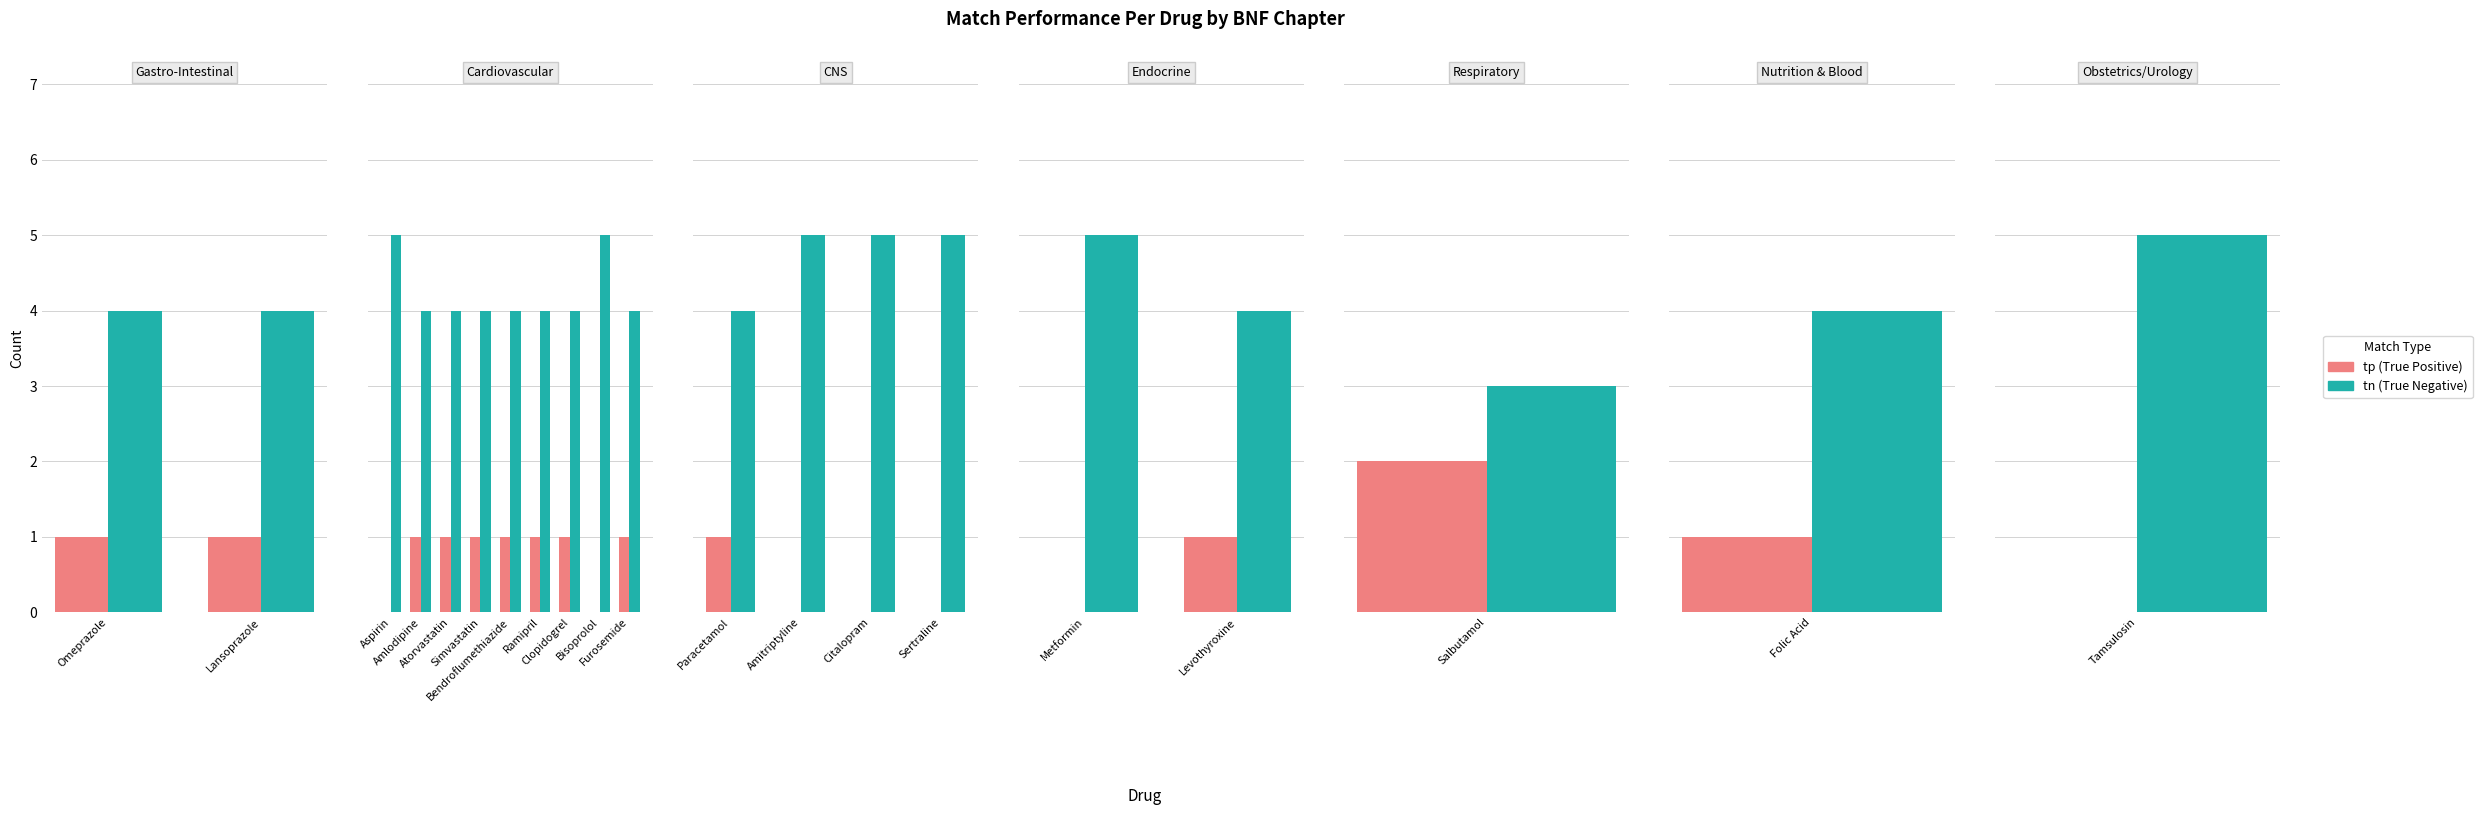

Are the bars horizontal?

No